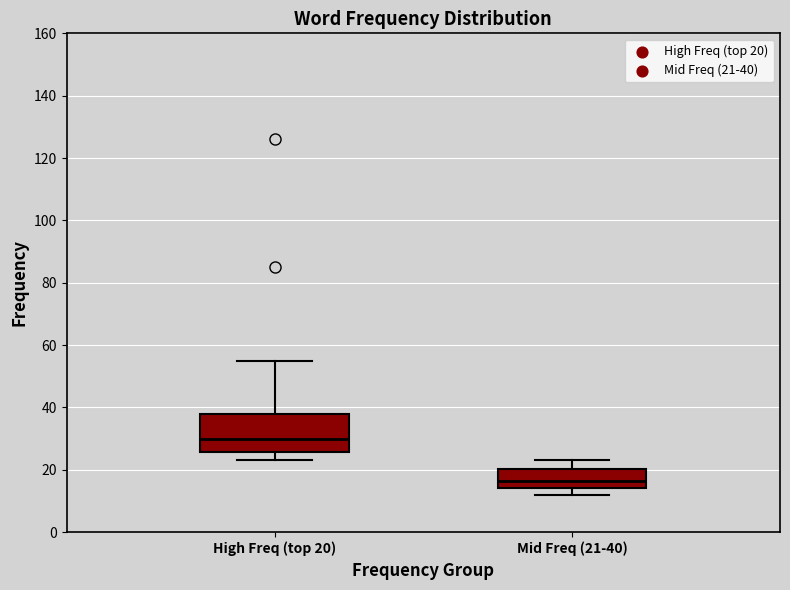

Where is the upper edge of the box for Mid Freq (21-40) on the y-axis? The values are not printed on the chart, so give them approximately, as read against the axis.

20